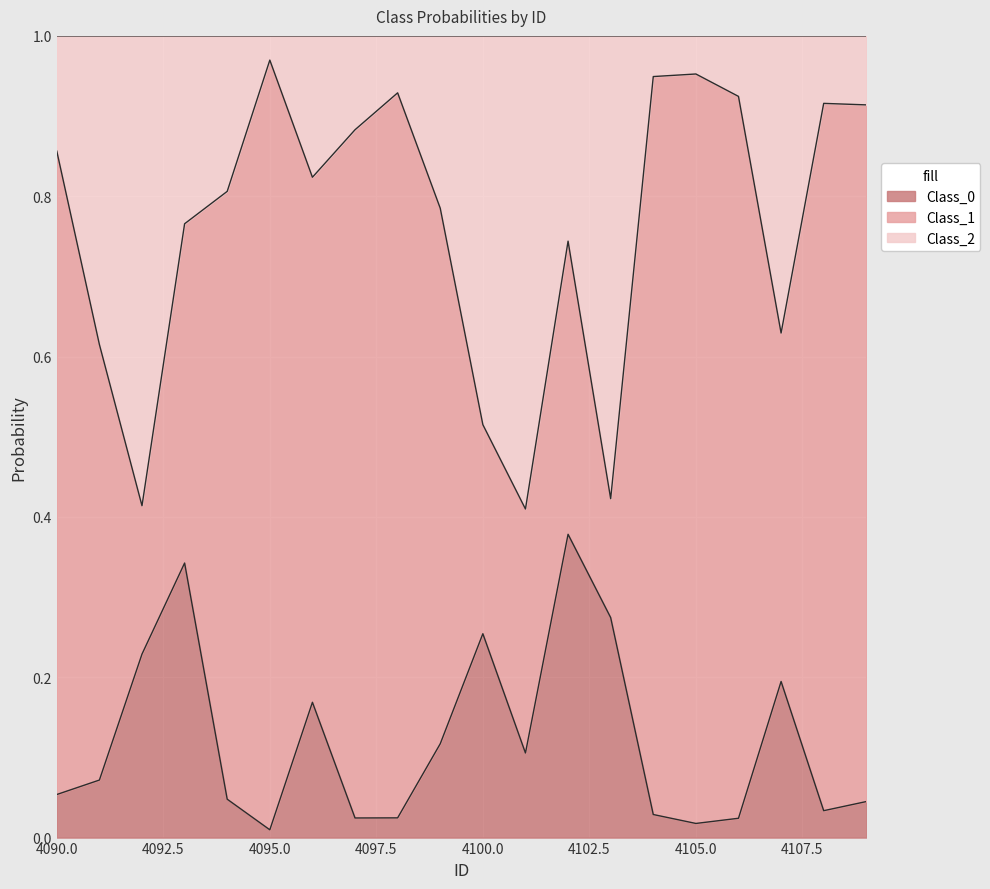

Does the chart display data point markers on the line(s)?

No